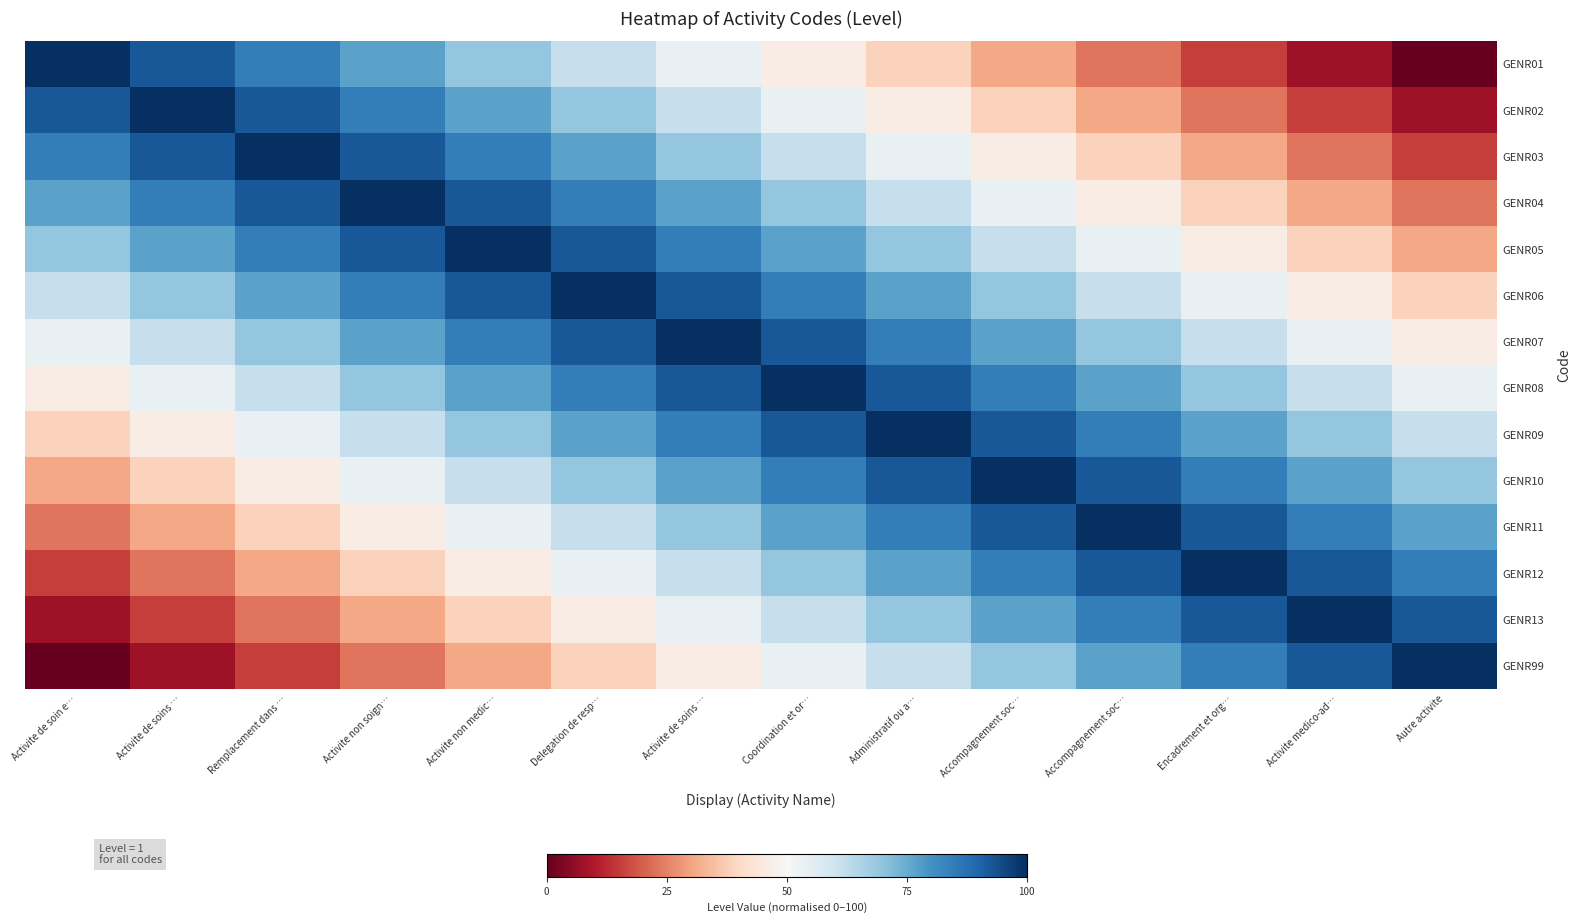

At which category does the chart reach its peak across all series?

Activite de soin e…